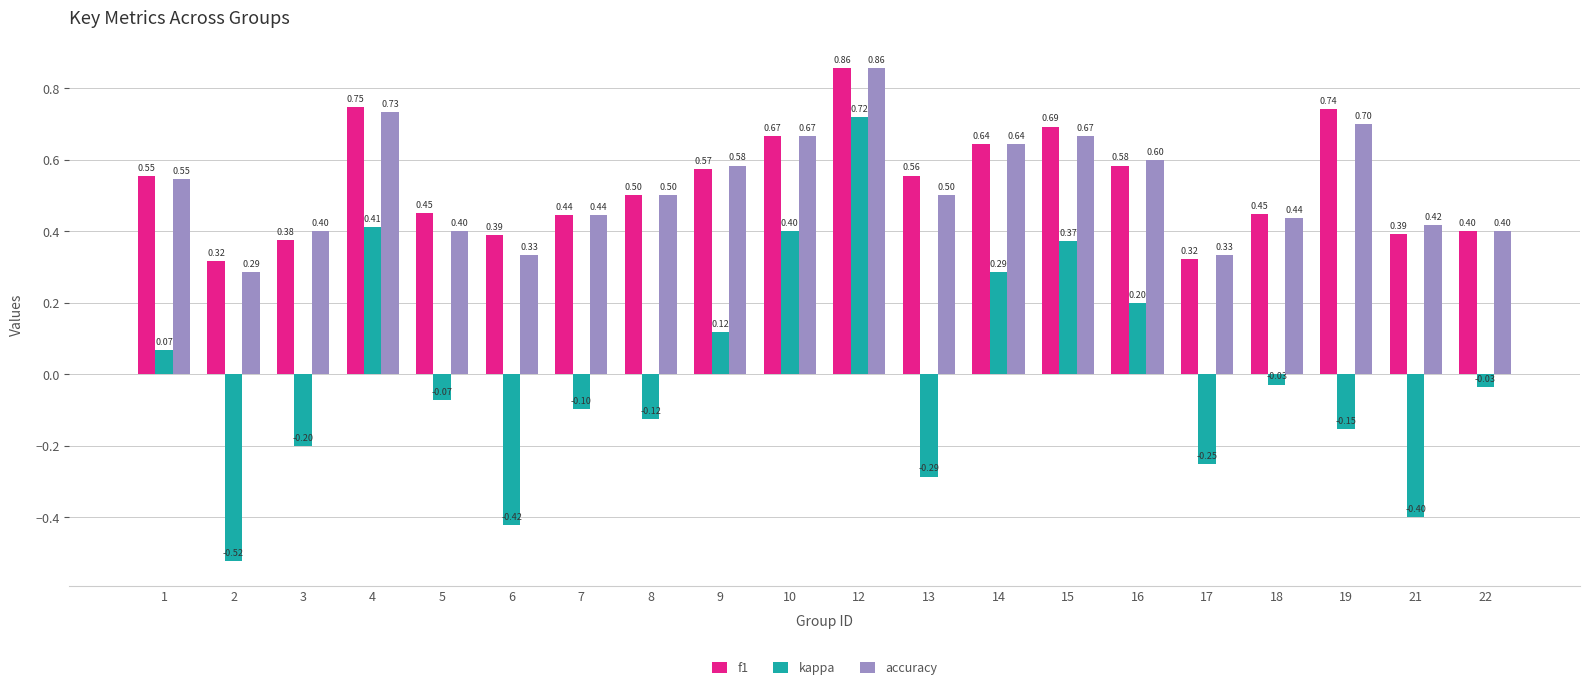

At 3, list the series in order from smallest to largest.

kappa, f1, accuracy